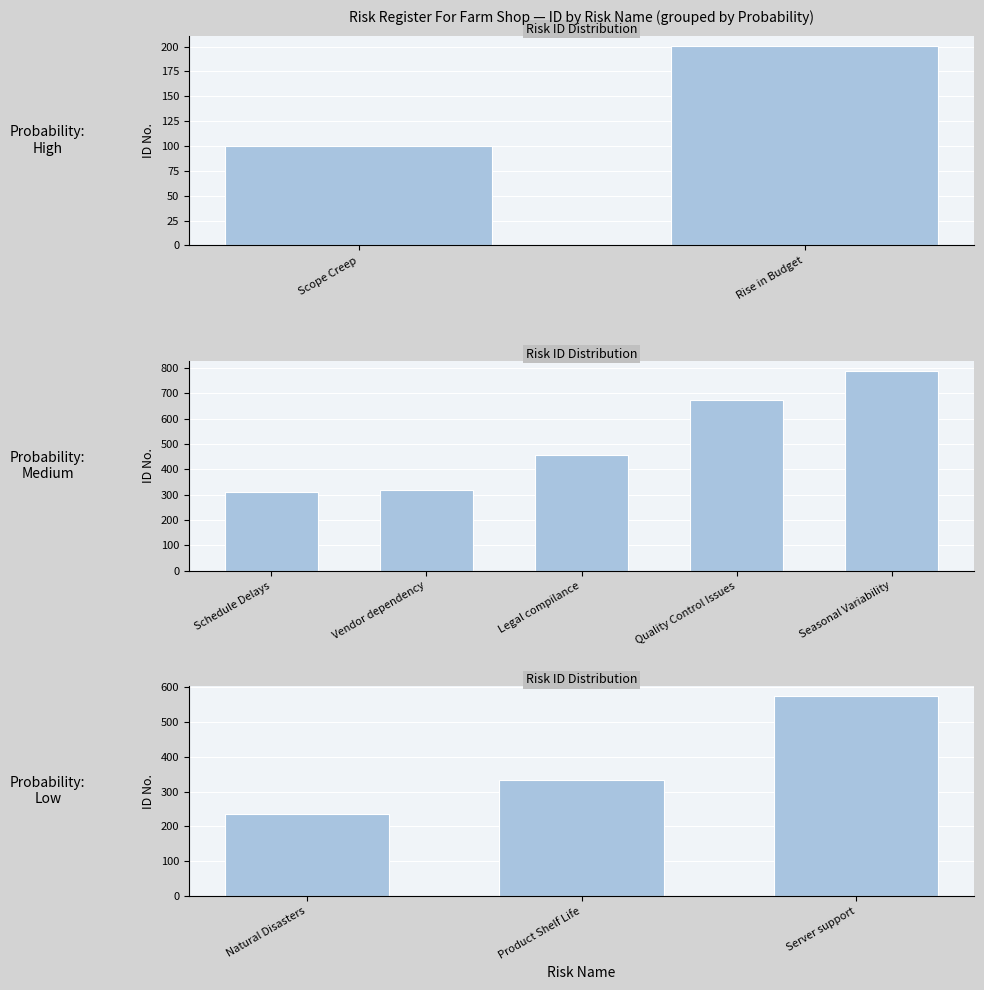

How many series are shown in this chart?

1